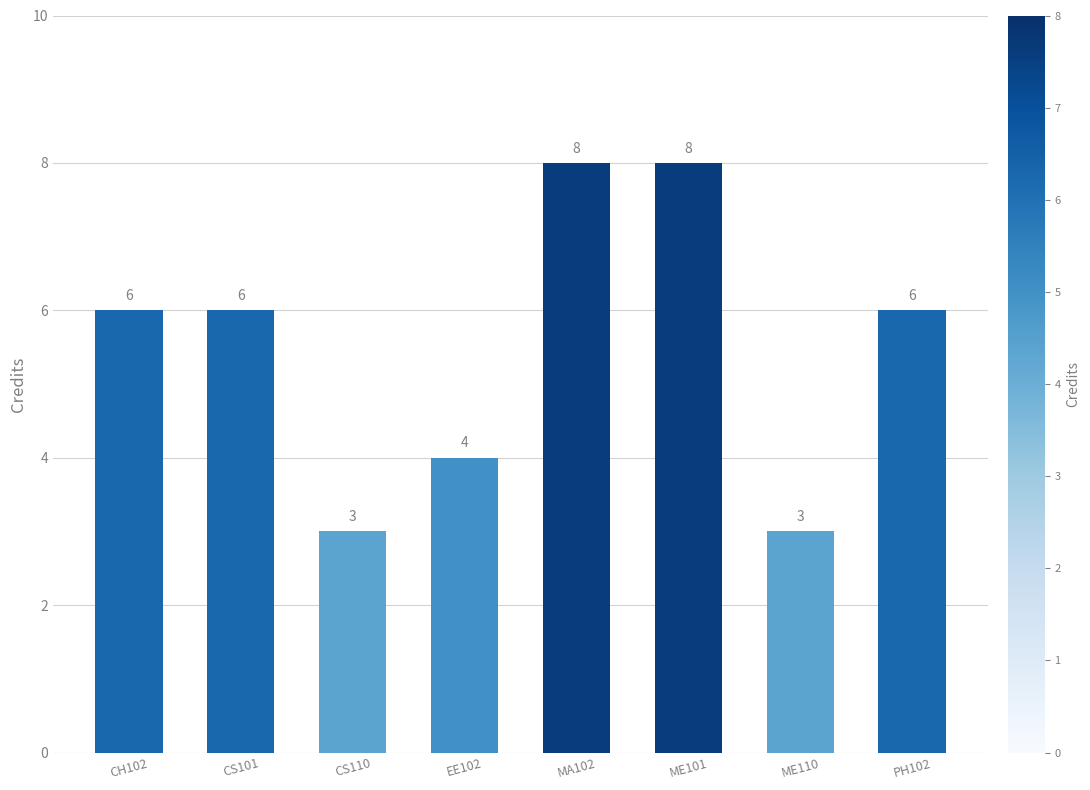

How many values are between 4 and 8?

6